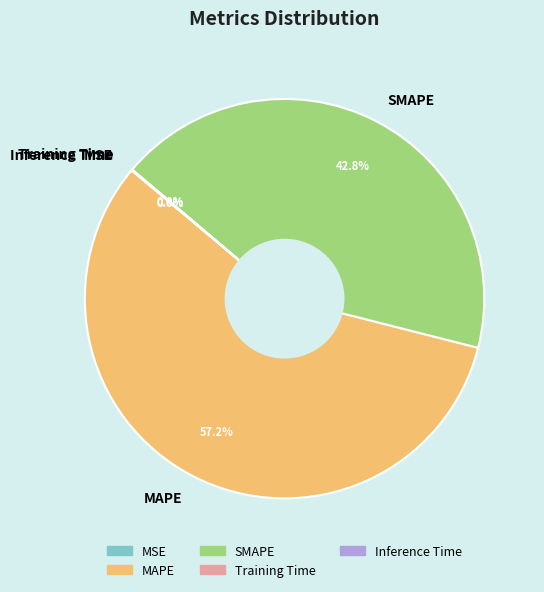

How much of the chart is everything except SMAPE?

57.2%